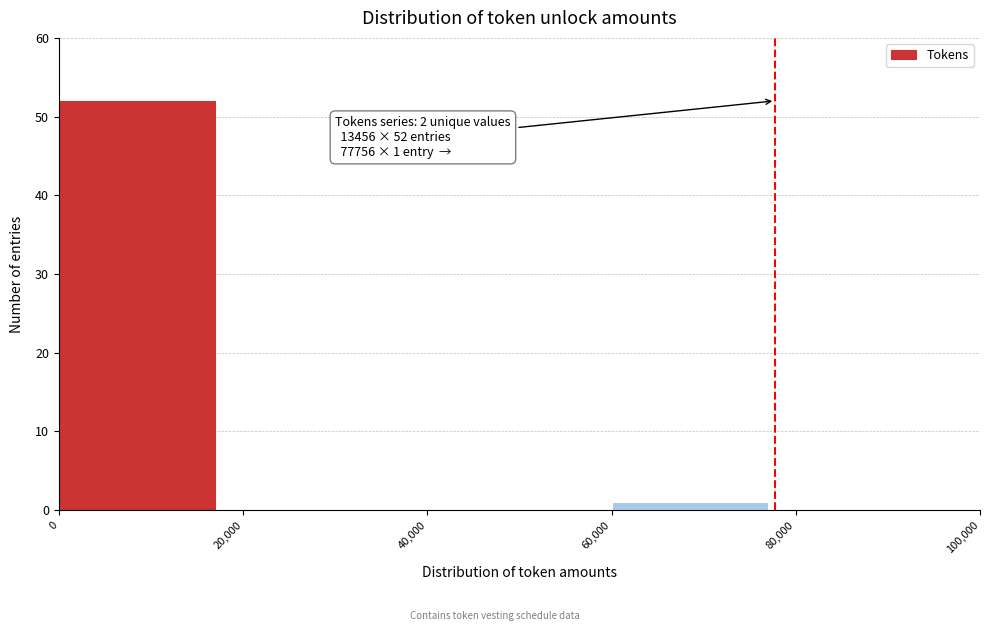

Which range on the x-axis has the tallest bar?

0 to 20,000